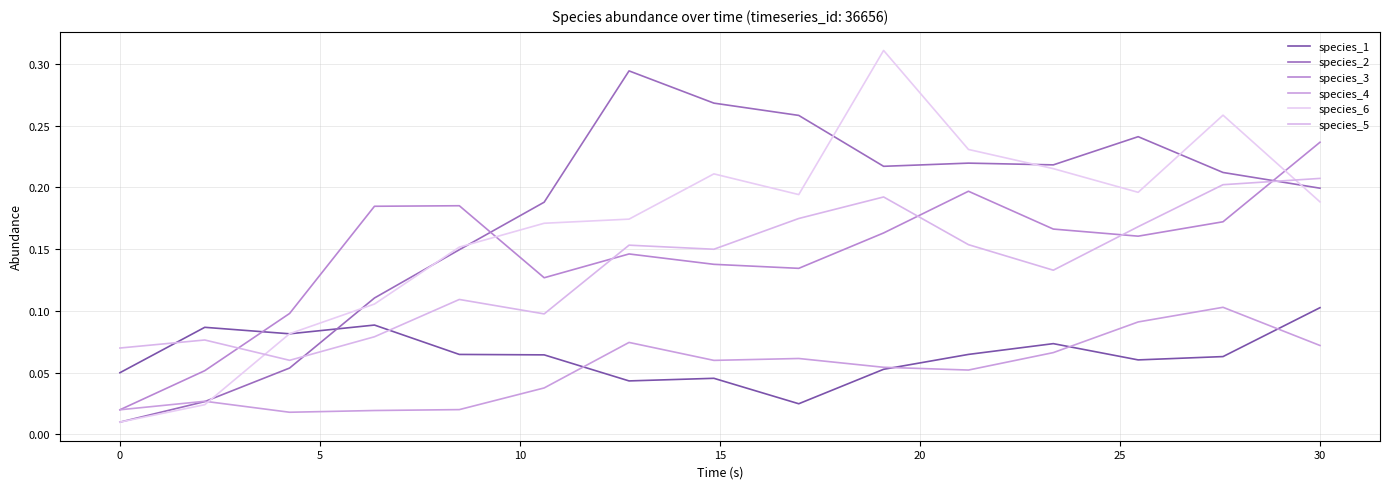

How many lines are shown in the chart?

6